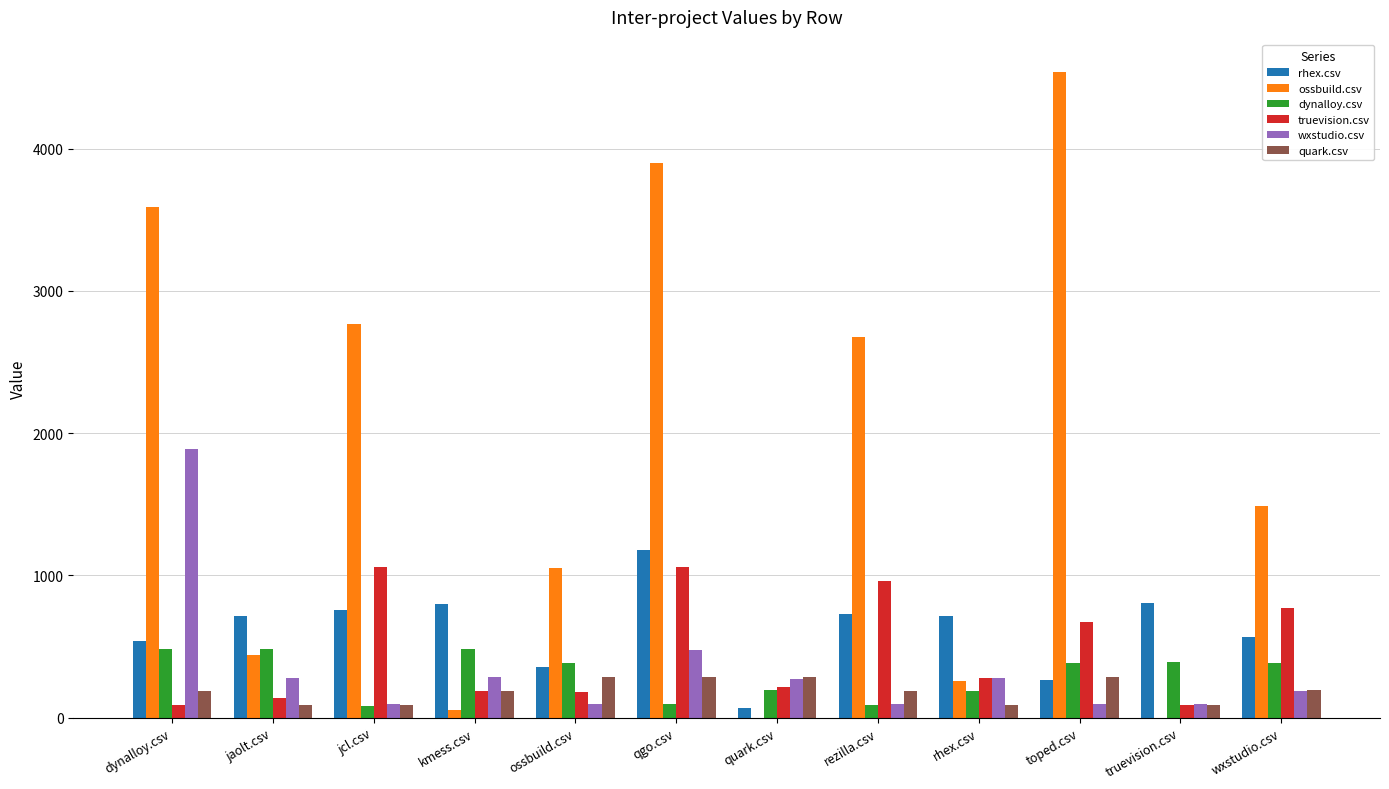

How many distinct data groups are displayed?

6